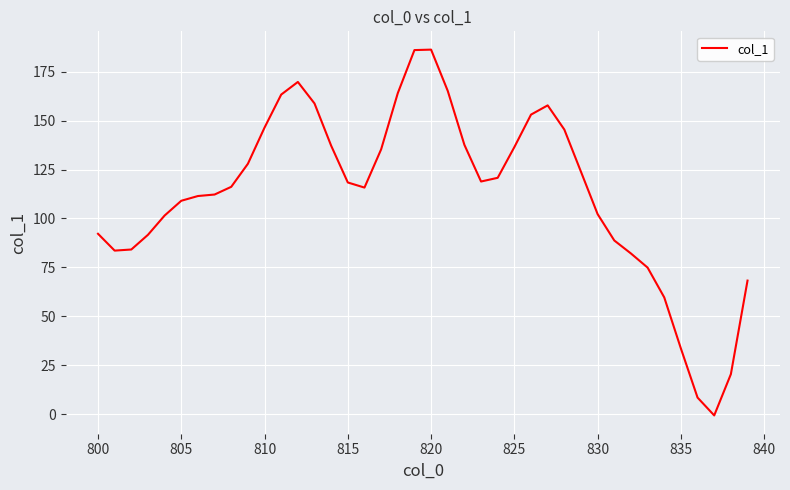

What is the greatest value displayed?

186.3